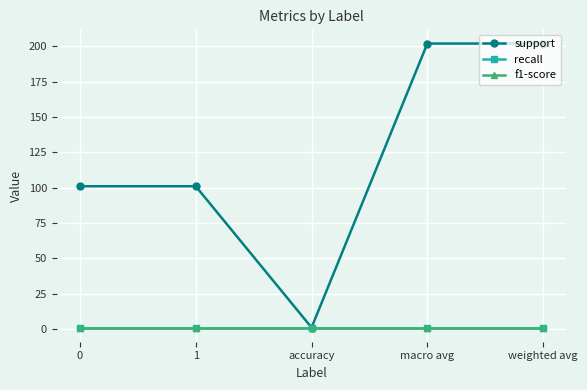

What is the difference between the highest and lowest values at 0?

100